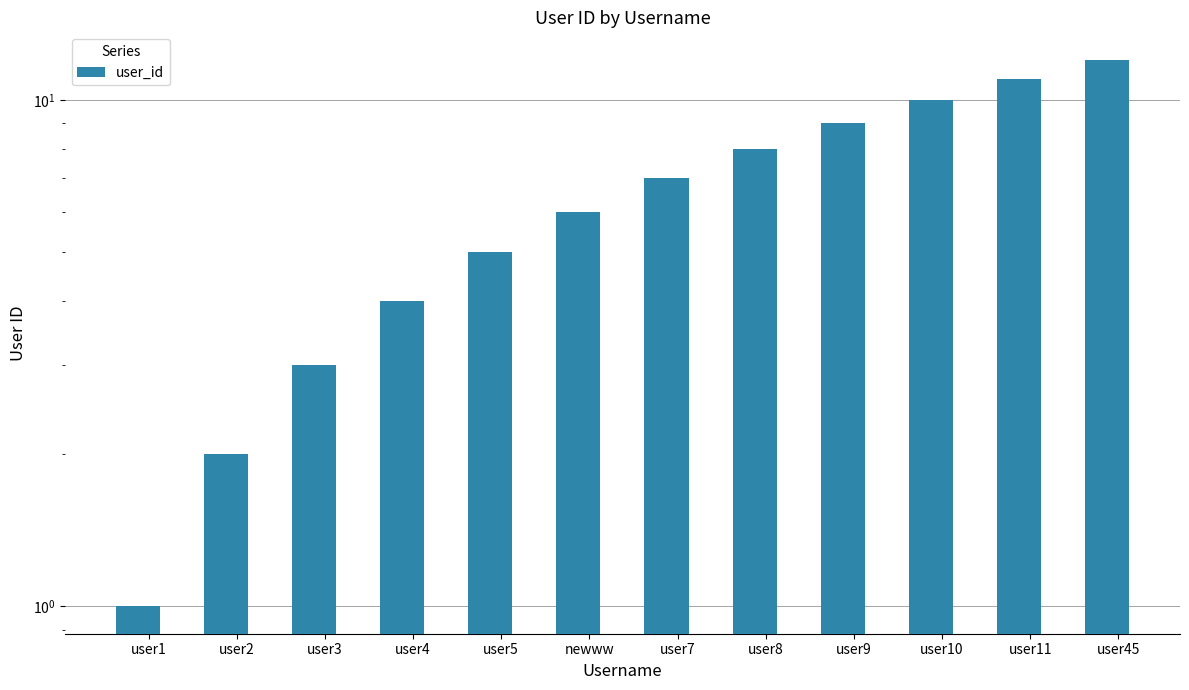

Which has a higher value, user1 or user2?

user2